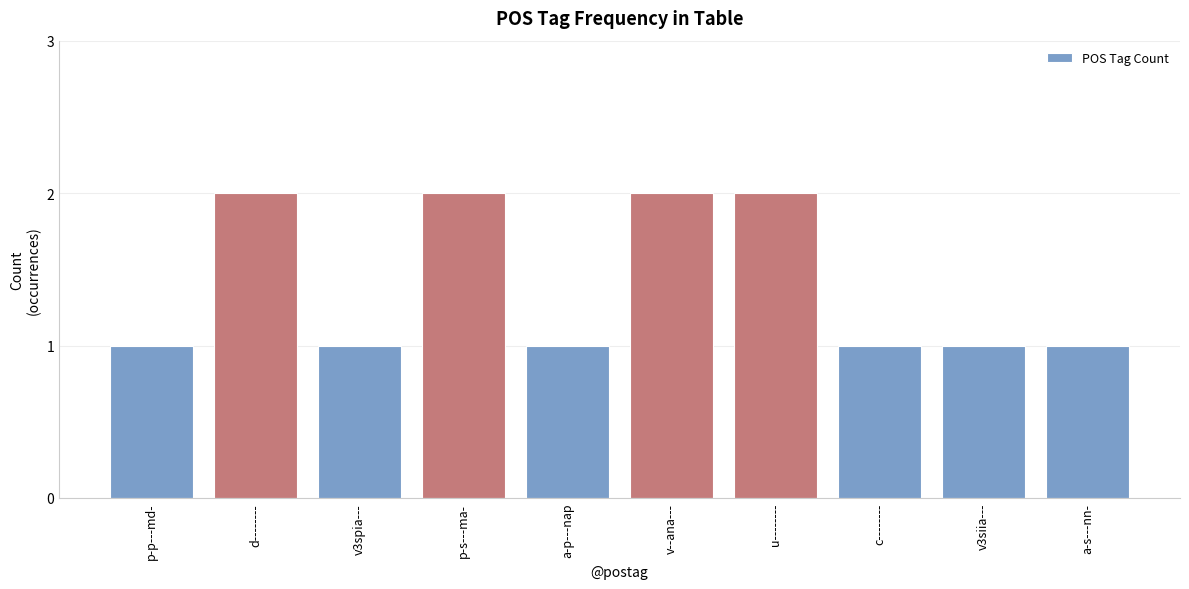

What is the smallest value displayed?

1